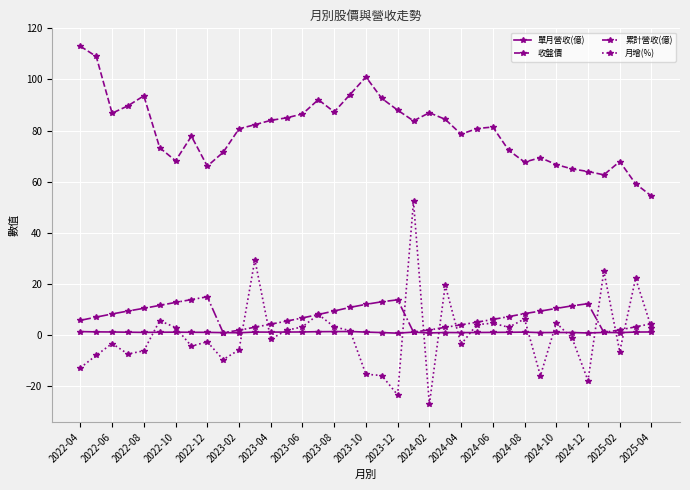

True or false: 收盤價 and 單月營收(億) cross at least once.

False